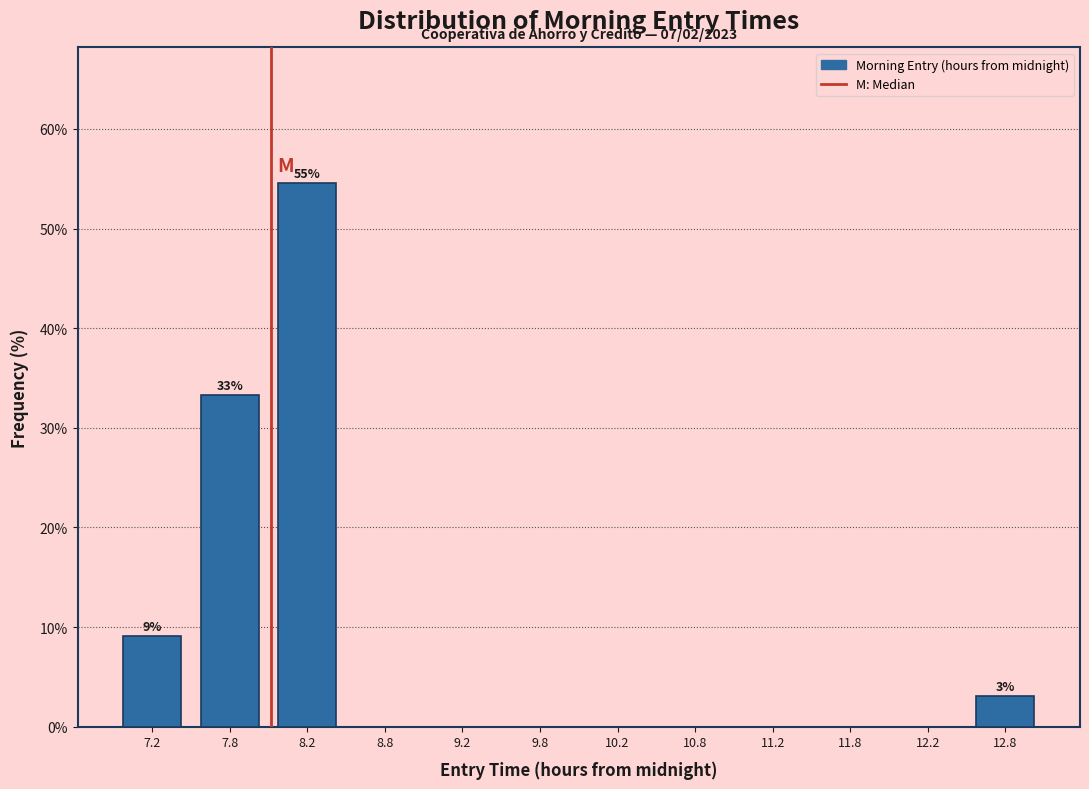

Over which range of the x-axis is the bar tallest?

8.0 to 8.5